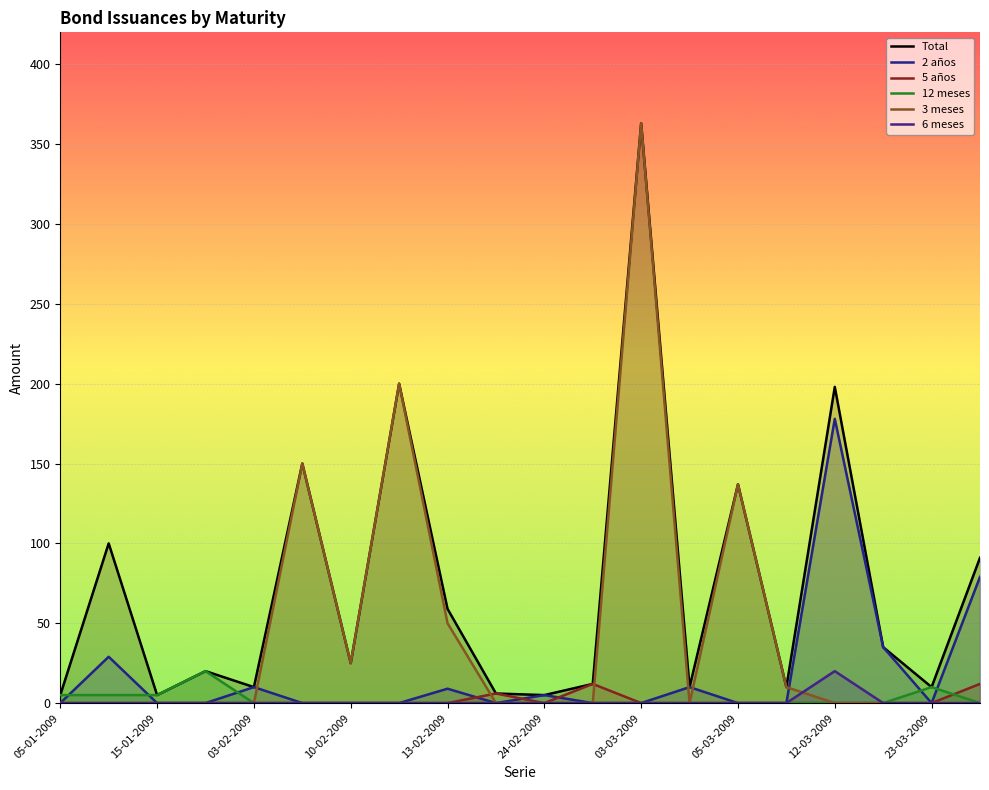

What is the spread (max minus min) of values at 15-01-2009?

5